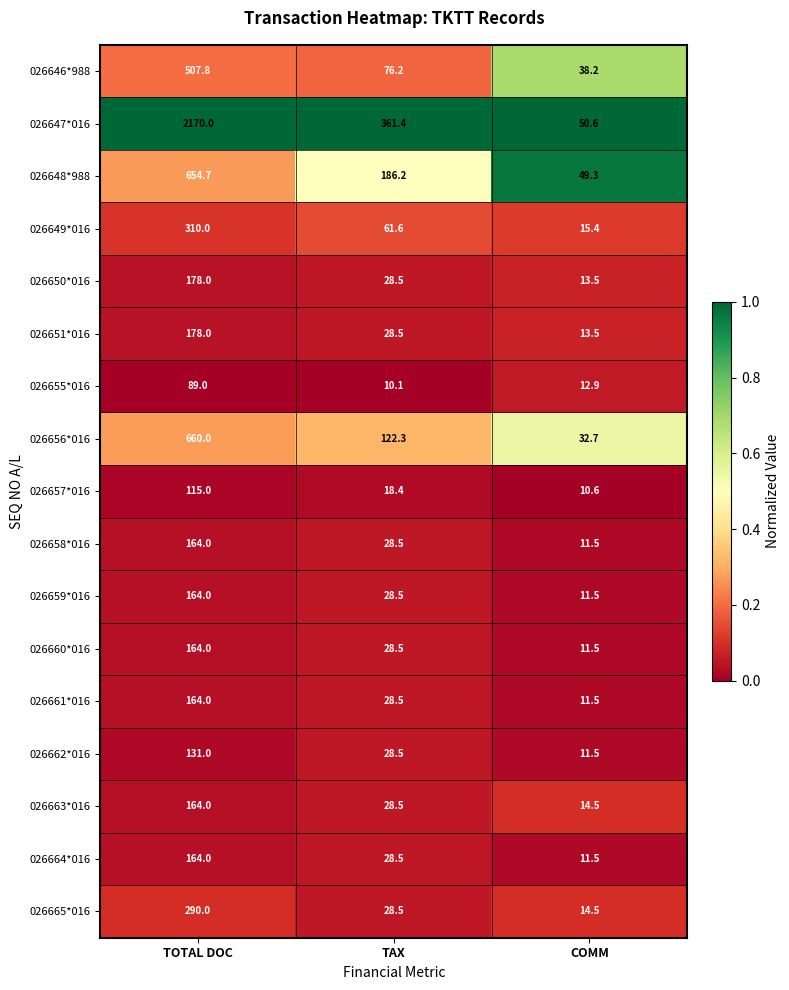

Which series changed the most between TOTAL DOC and COMM?

026647*016